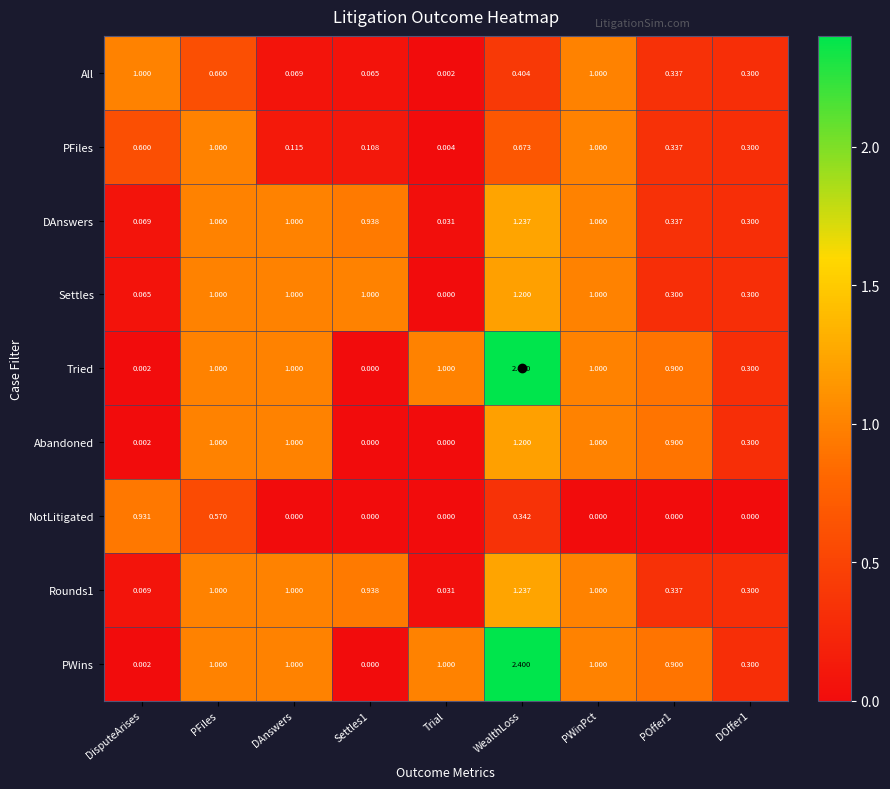

At which category is the sum across all series the highest?

WealthLoss